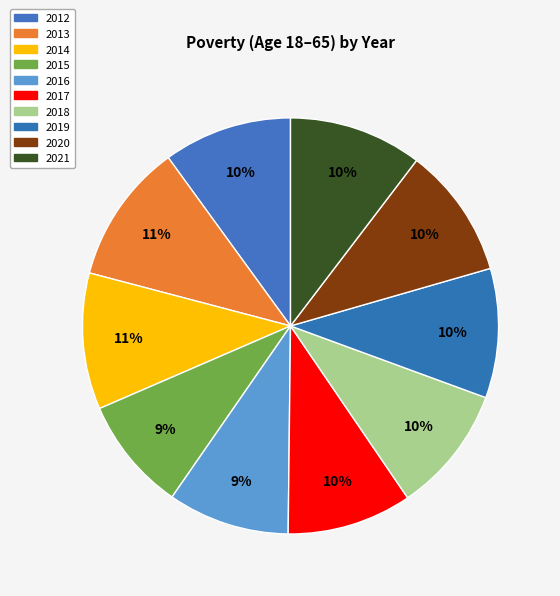

Does 2013 account for over 50% of the chart?

No